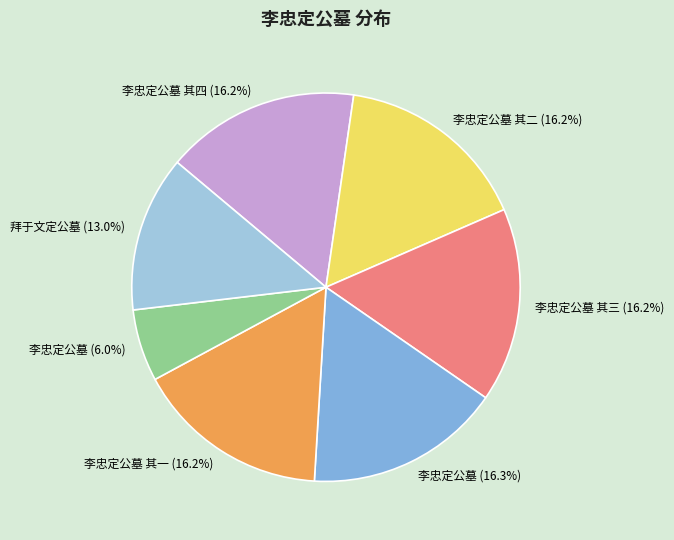

Does any single category account for the majority?

No